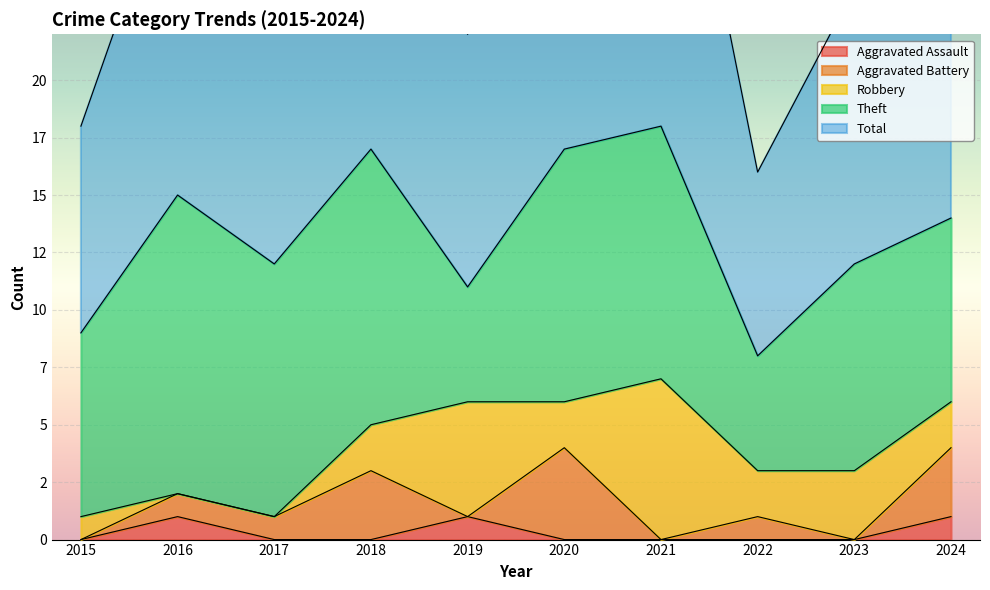

Which series has the largest total across all categories?

Total